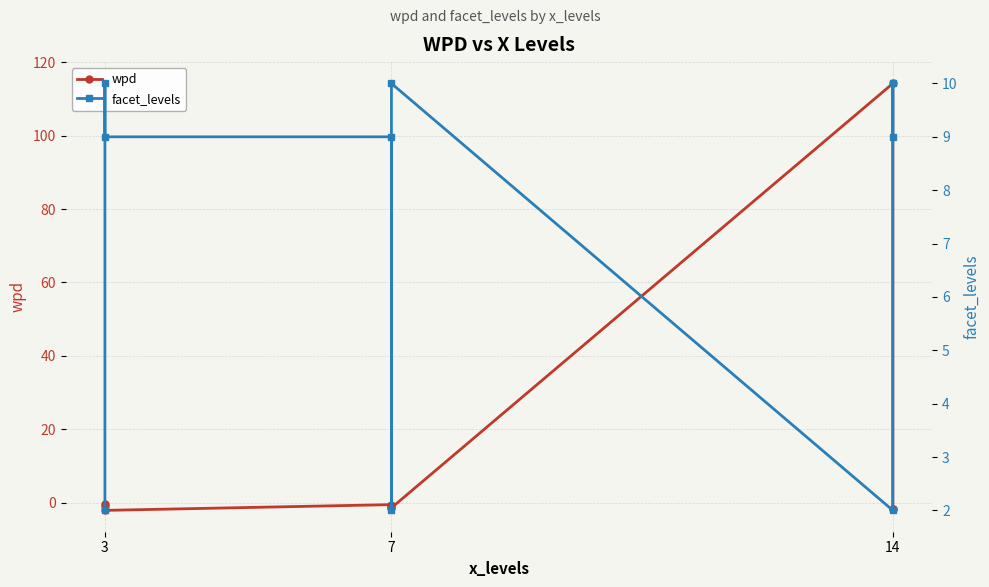

What is the value of the facet_levels point at the 7th from the left?

2.0